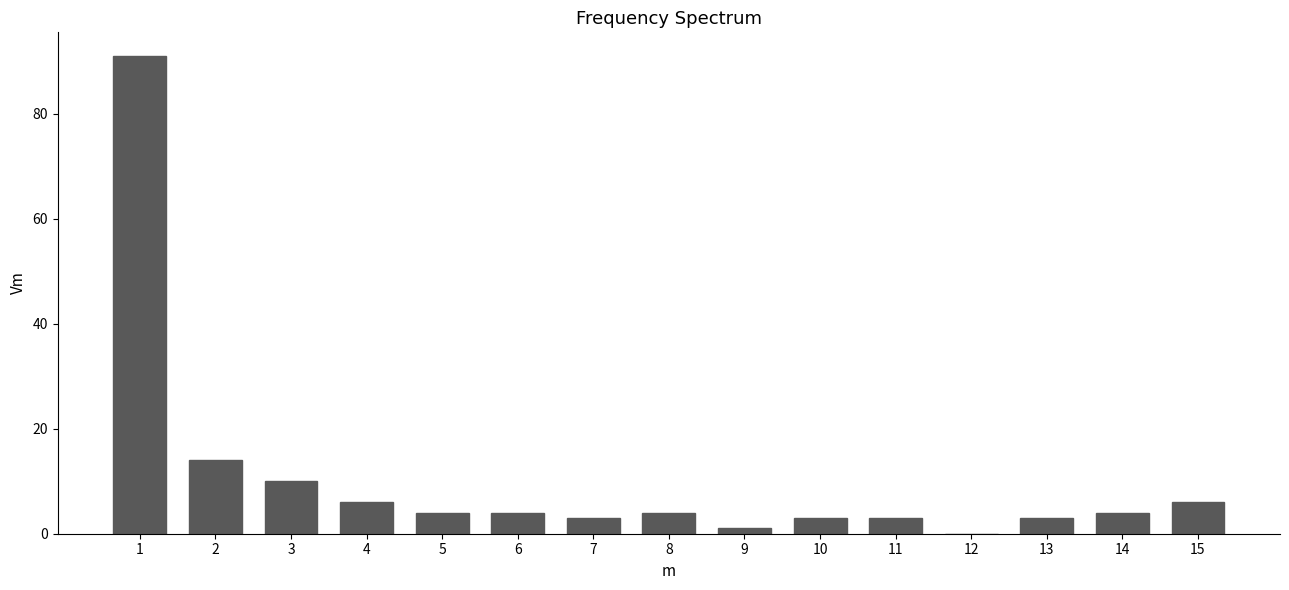

Reading left to right, list all the values displayed in this chart.

1=91	2=14	3=10	4=6	5=4	6=4	7=3	8=4	9=1	10=3	11=3	12=0	13=3	14=4	15=6